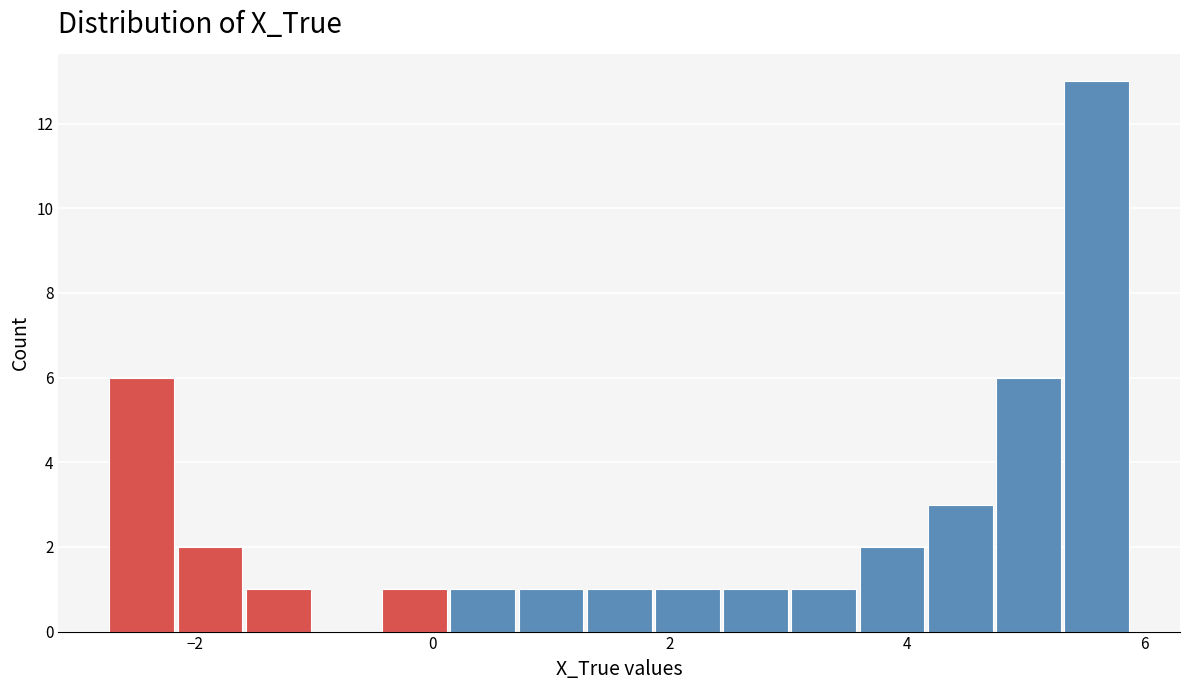

Read against the x-axis, roughly where is the centre of the tallest bar?

5.6